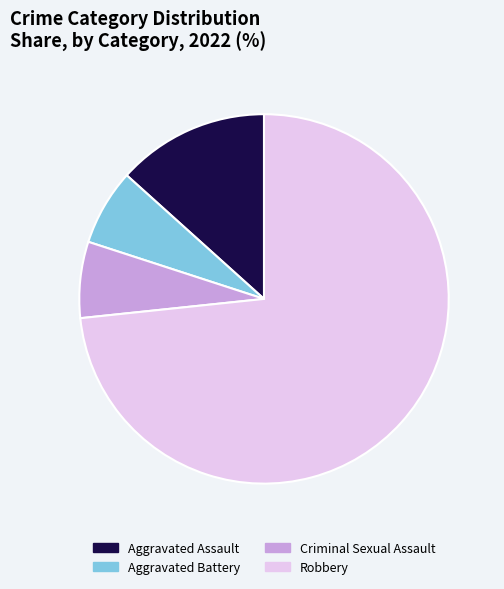

The Robbery slice represents 73% of the pie. True or false?

True